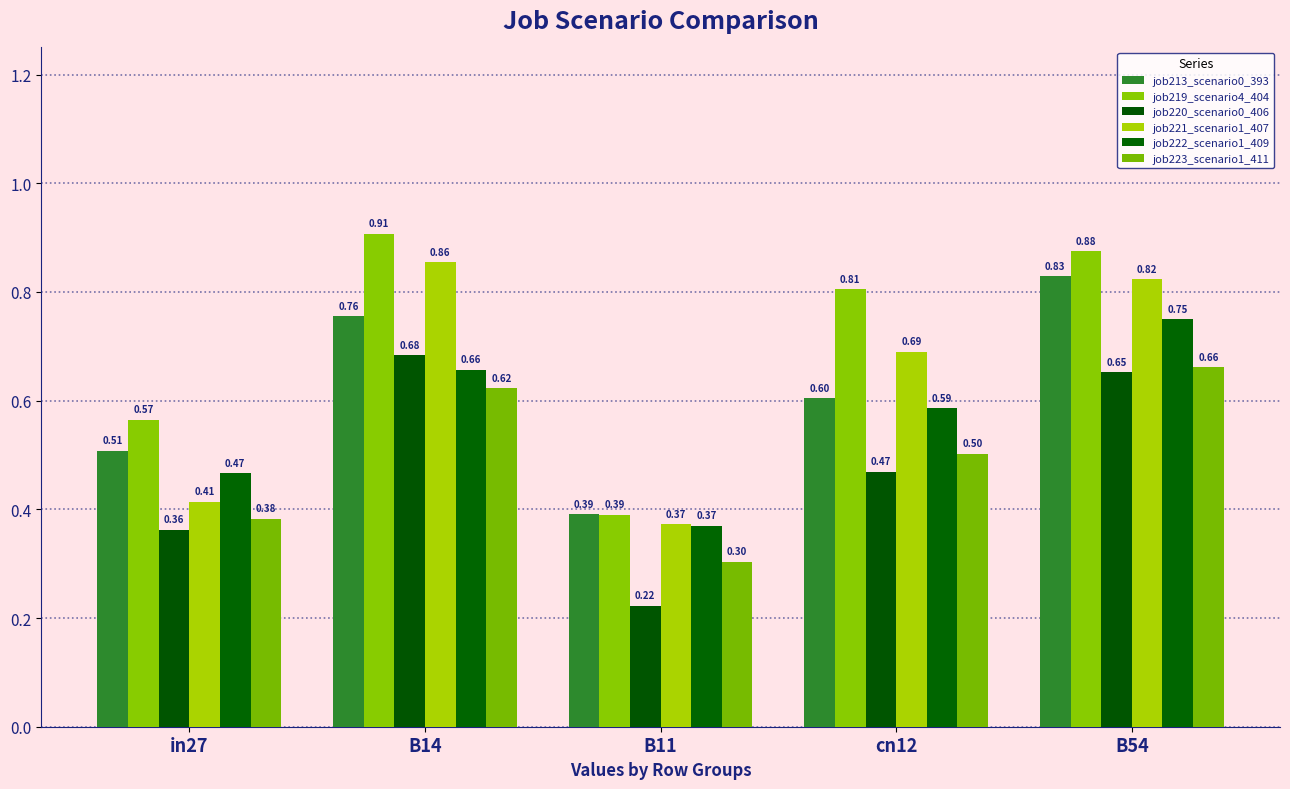

Rank the series by their maximum value, from lowest to highest.

job223_scenario1_411, job220_scenario0_406, job222_scenario1_409, job213_scenario0_393, job221_scenario1_407, job219_scenario4_404